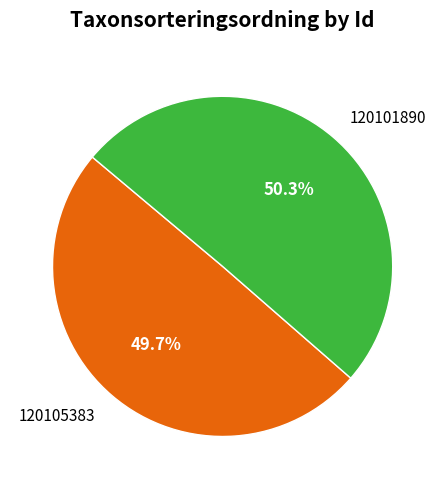

How many slices are in this pie chart?

2